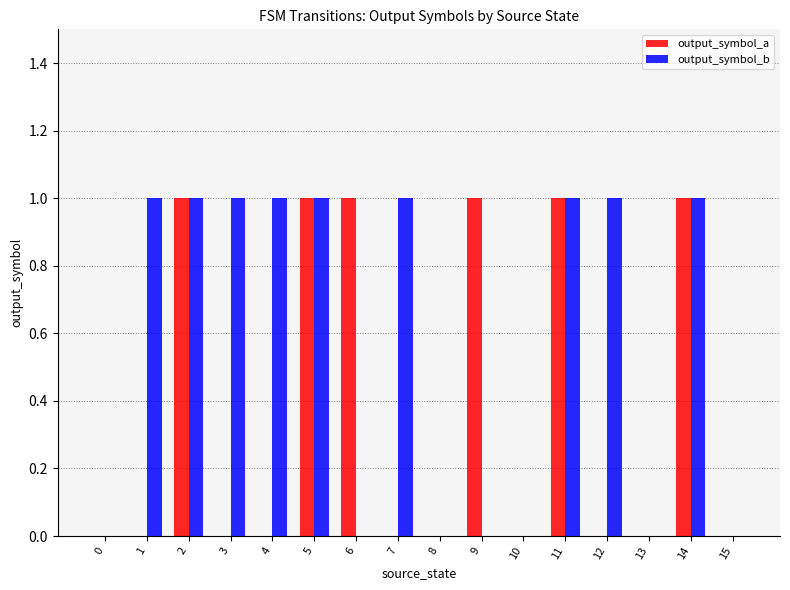

Is it true that output_symbol_a equals 2 at 11?

False